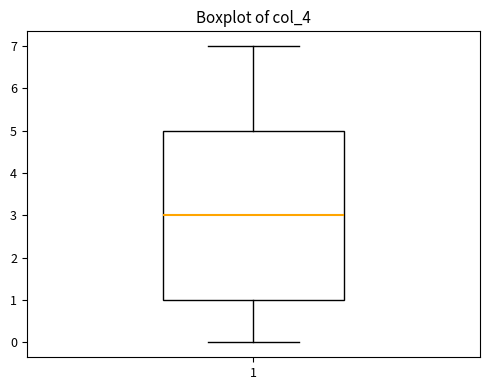

Where does the upper whisker of the box at x = 1 end on the y-axis? The values are not printed on the chart, so give them approximately, as read against the axis.

7